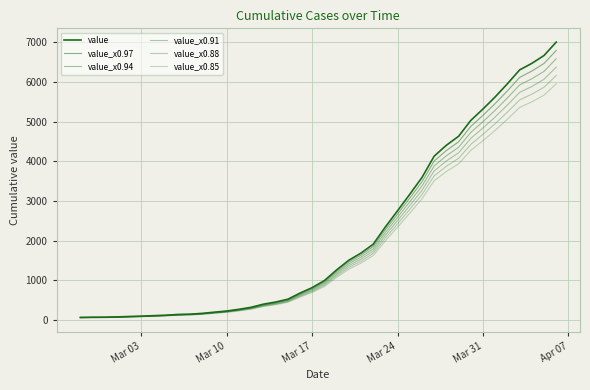

Does the chart have visible grid lines?

Yes